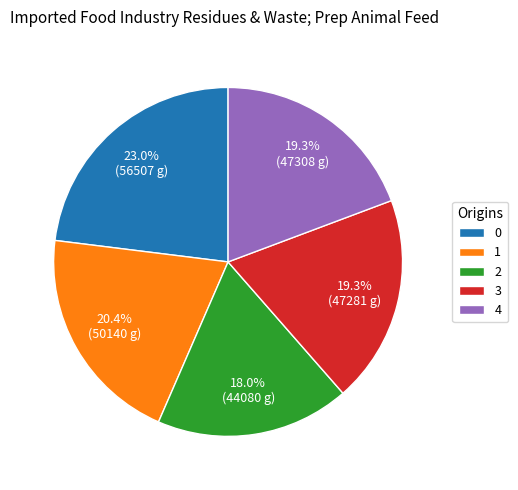

To the nearest percent, what is the difference between the 2 and 4 slice percentages?

1%